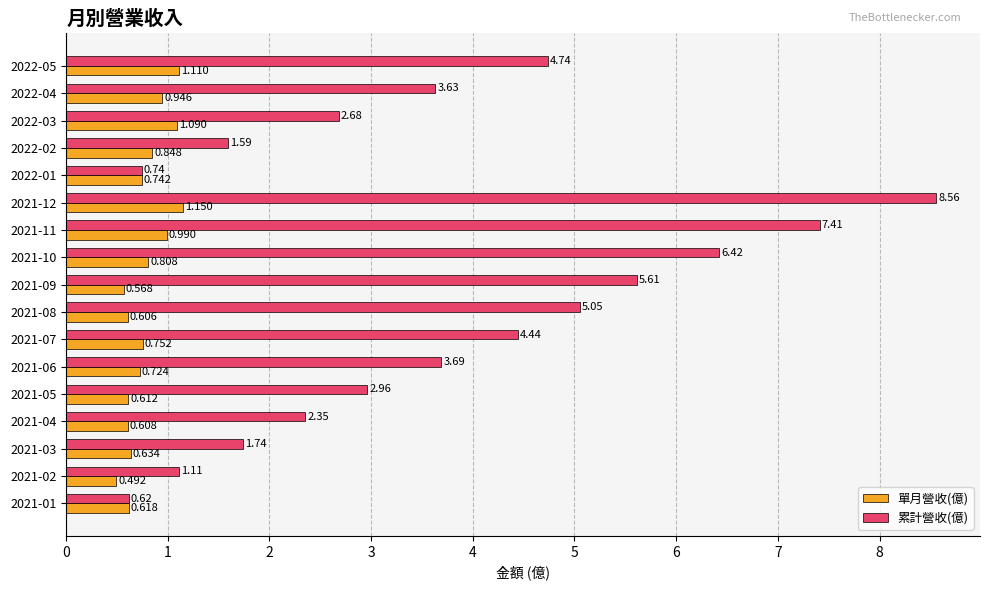

Rank the categories by 單月營收(億) value from highest to lowest.

2021-12, 2022-05, 2022-03, 2021-11, 2022-04, 2022-02, 2021-10, 2021-07, 2022-01, 2021-06, 2021-03, 2021-01, 2021-05, 2021-04, 2021-08, 2021-09, 2021-02